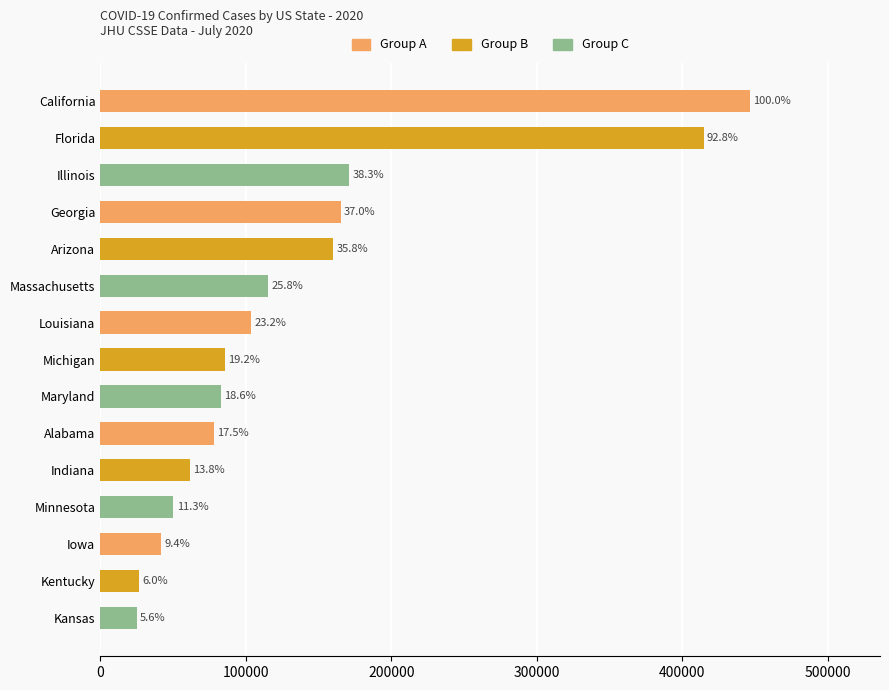

Are the bars horizontal?

Yes